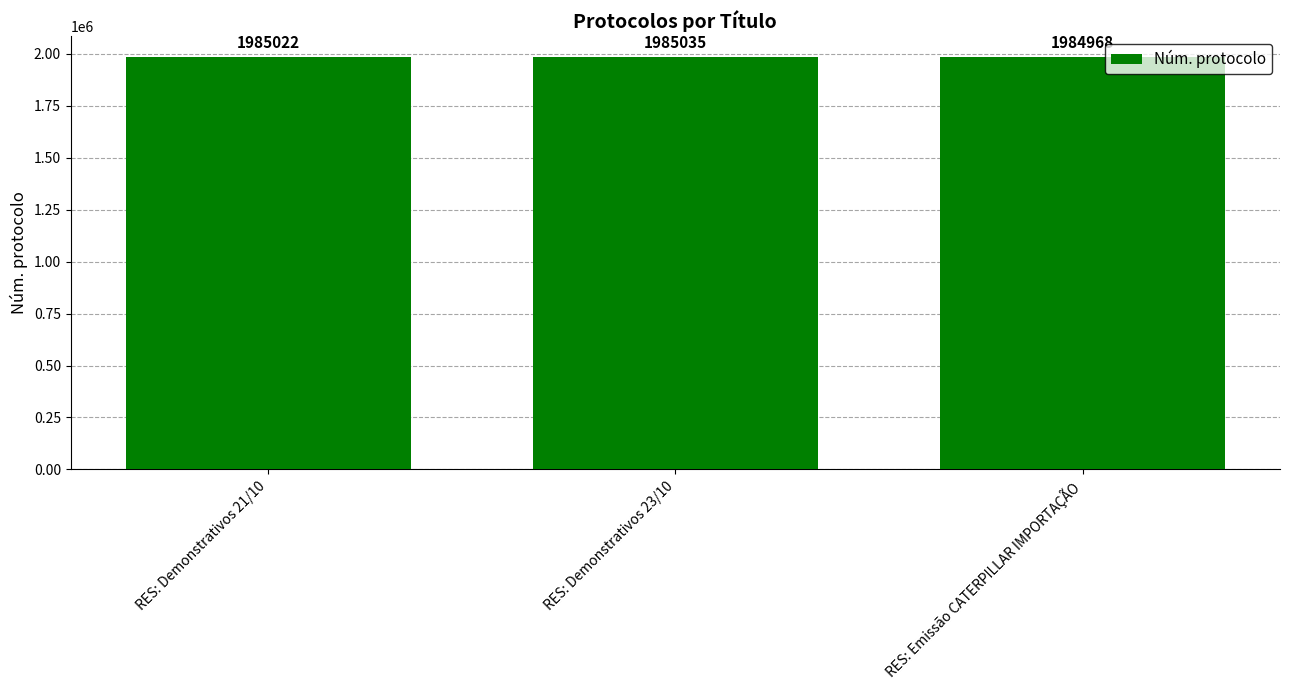

True or false: the data shows 3509573 at RES: Demonstrativos 21/10.

False